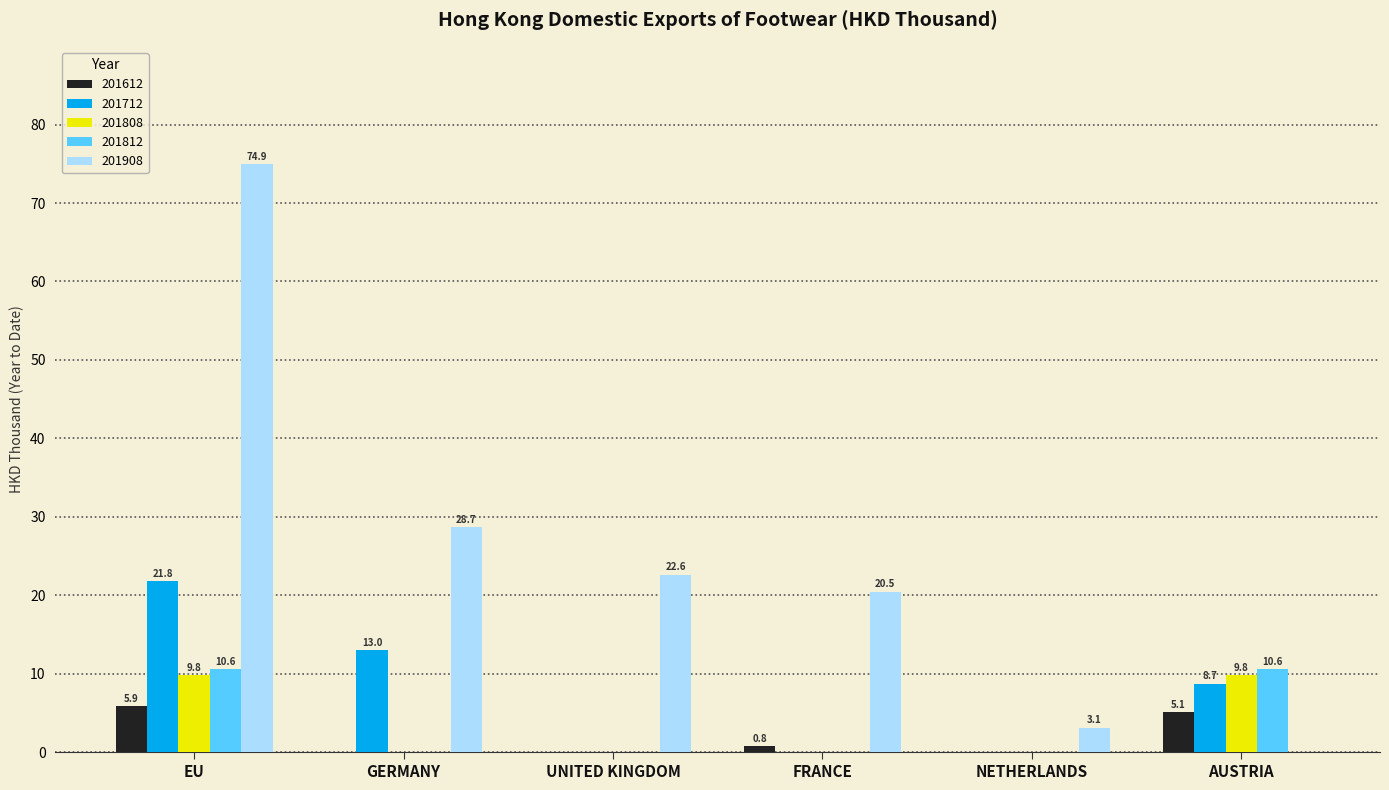

What is the total value across all series at AUSTRIA?

34.3